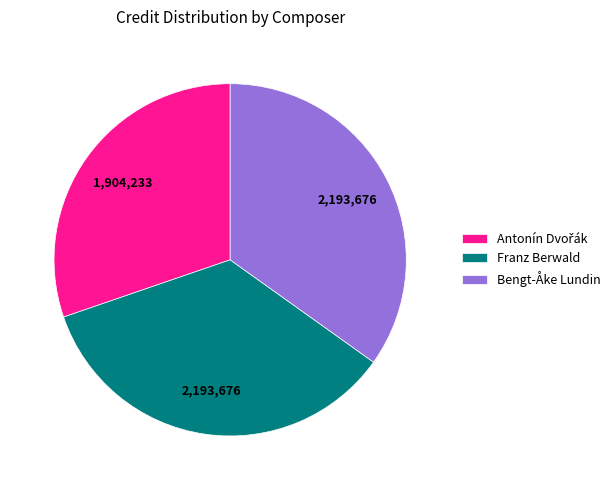

The Franz Berwald slice represents 45% of the pie. True or false?

False